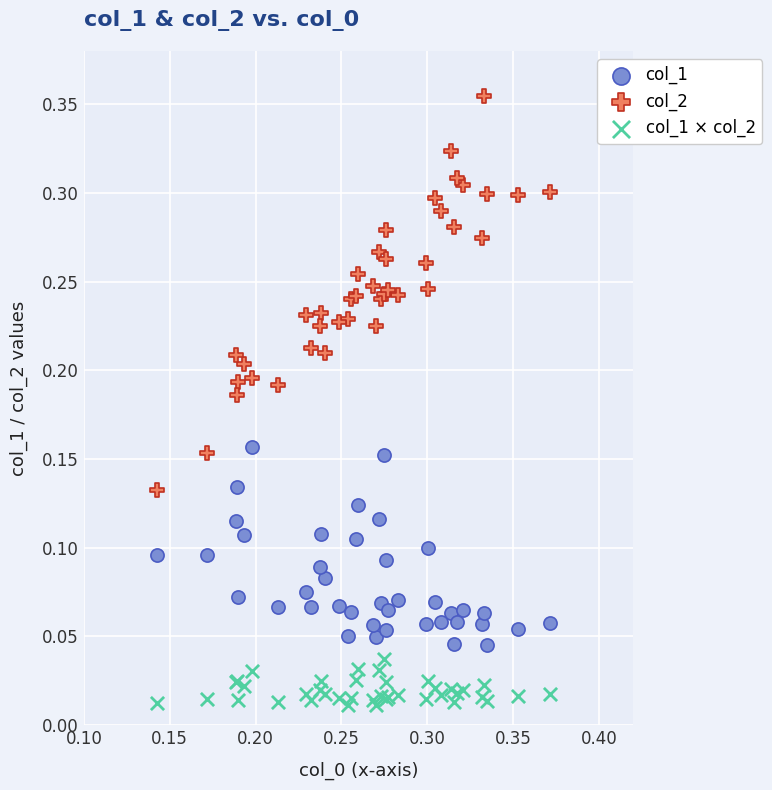

Which series contains the lowest Y value?

col_1 × col_2